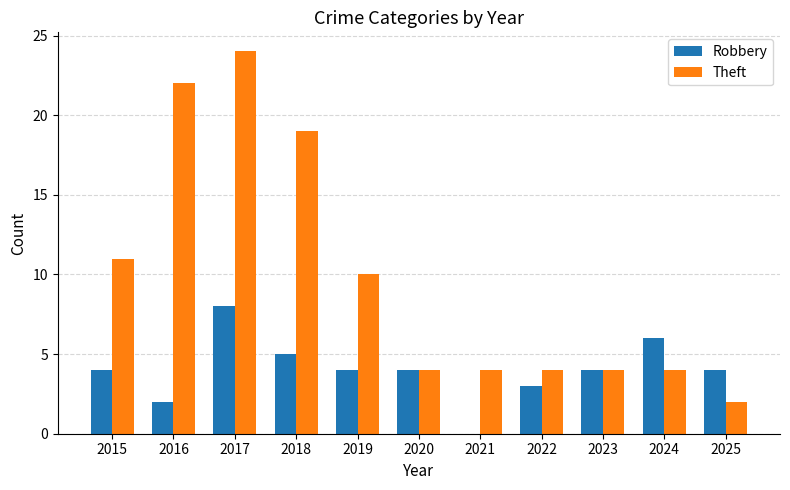

Reading left to right, what are all the values shown in this chart?

Robbery: 2015=4	2016=2	2017=8	2018=5	2019=4	2020=4	2021=0	2022=3	2023=4	2024=6	2025=4
Theft: 2015=11	2016=22	2017=24	2018=19	2019=10	2020=4	2021=4	2022=4	2023=4	2024=4	2025=2